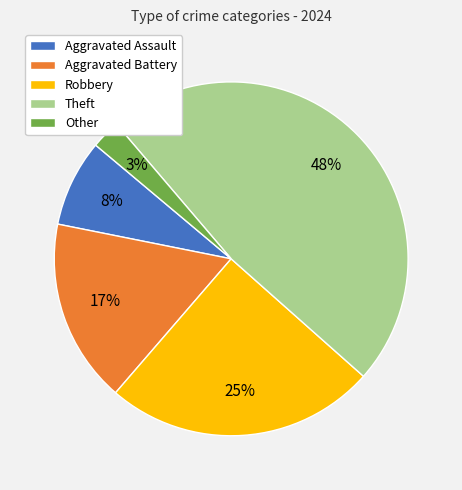

To the nearest percent, what is the average slice percentage?

20%